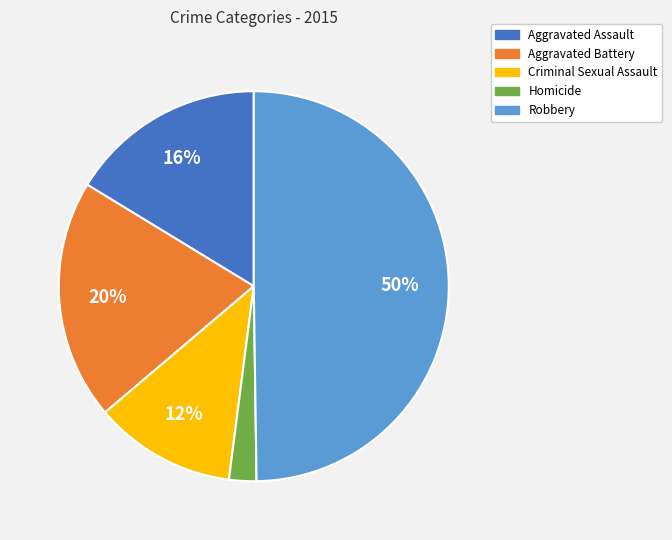

What percentage is the Aggravated Assault slice, to the nearest percent?

16%